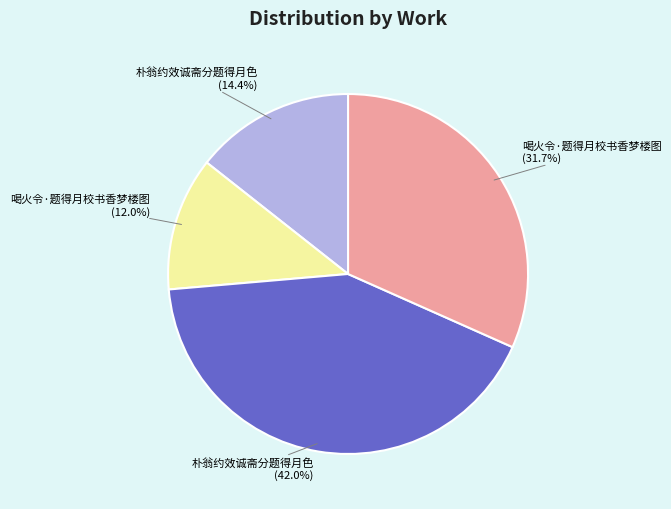

Is there a majority slice in this chart?

No